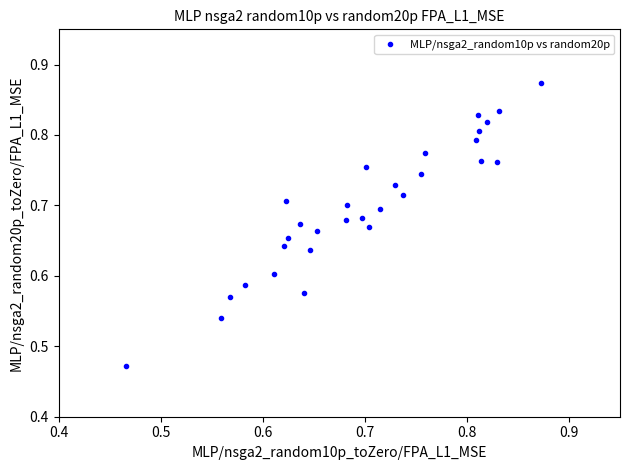

What is the range of Y values (max minus min)?

0.4